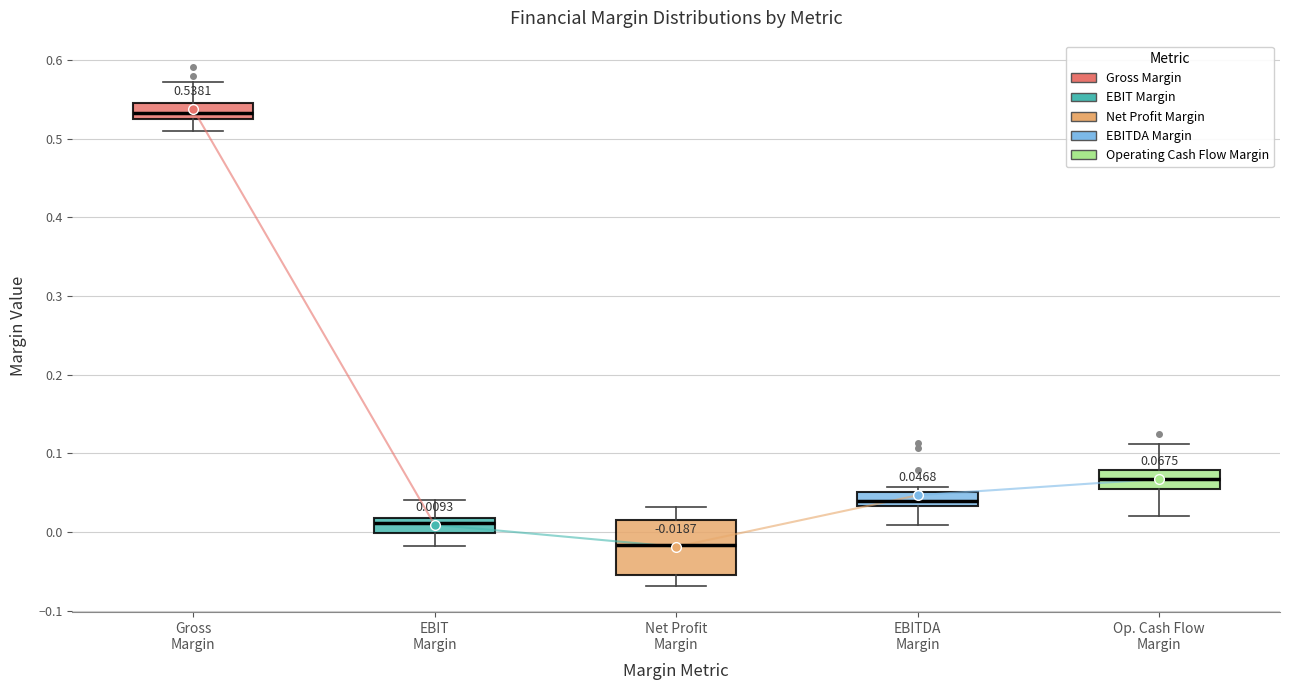

Which box's median line is the lowest?

Net Profit Margin